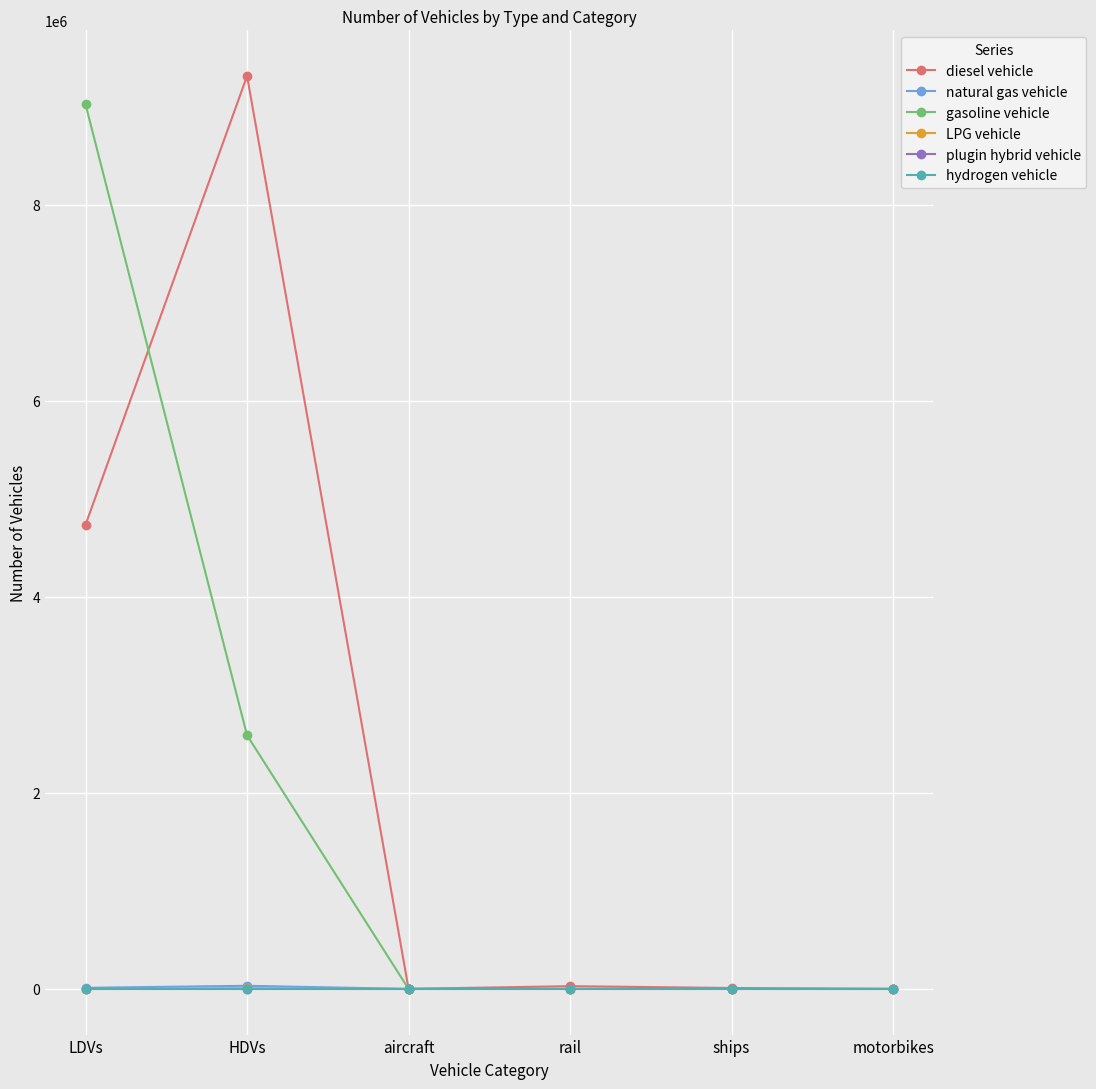

Is this an area chart (filled region under the line)?

No